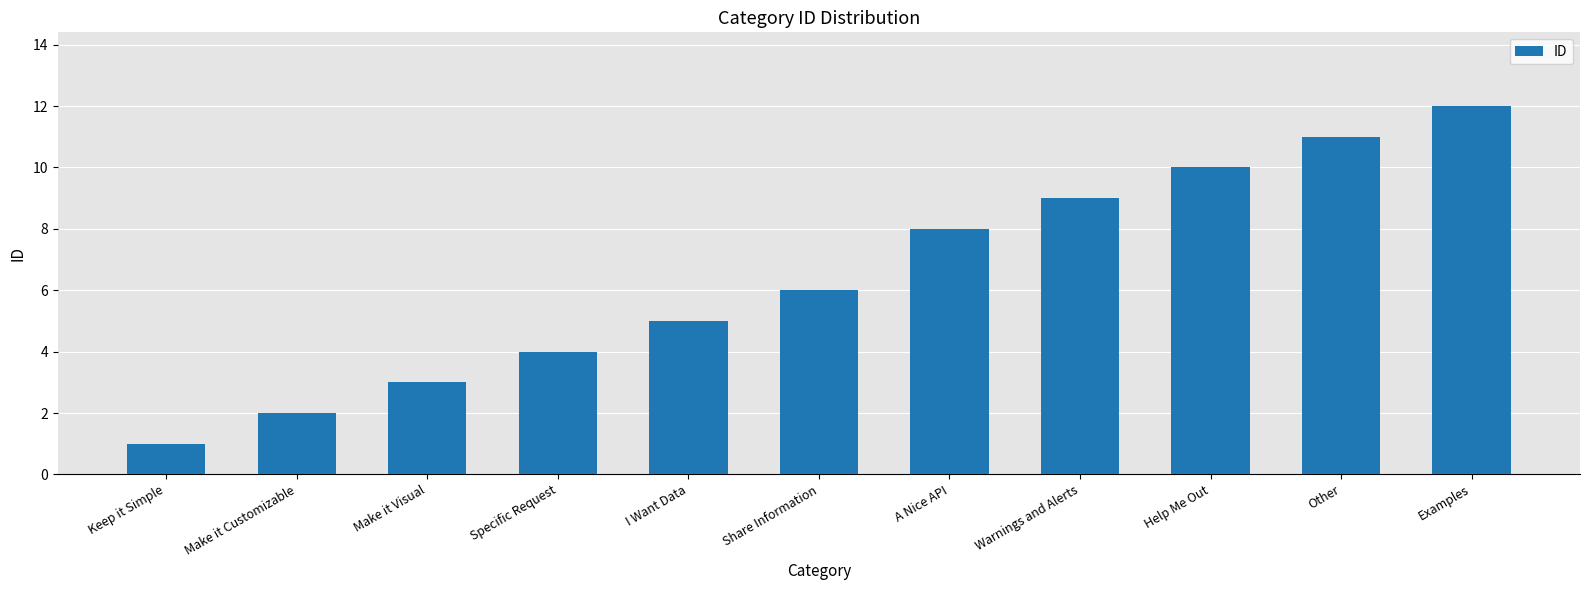

True or false: the data shows 6 at Share Information.

True